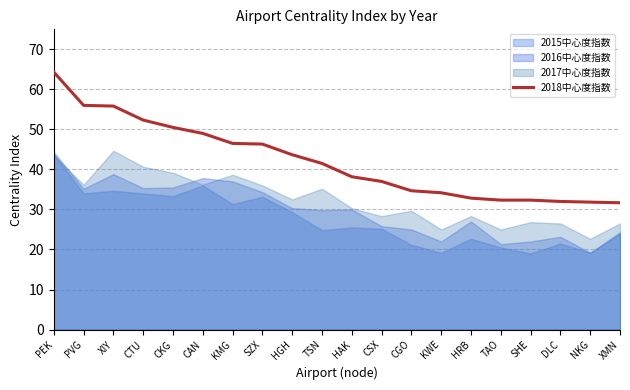

Rank the categories by value from highest to lowest.

PEK, PVG, XIY, CTU, CKG, CAN, KMG, SZX, HGH, TSN, HAK, CSX, CGO, KWE, HRB, TAO, SHE, DLC, NKG, XMN